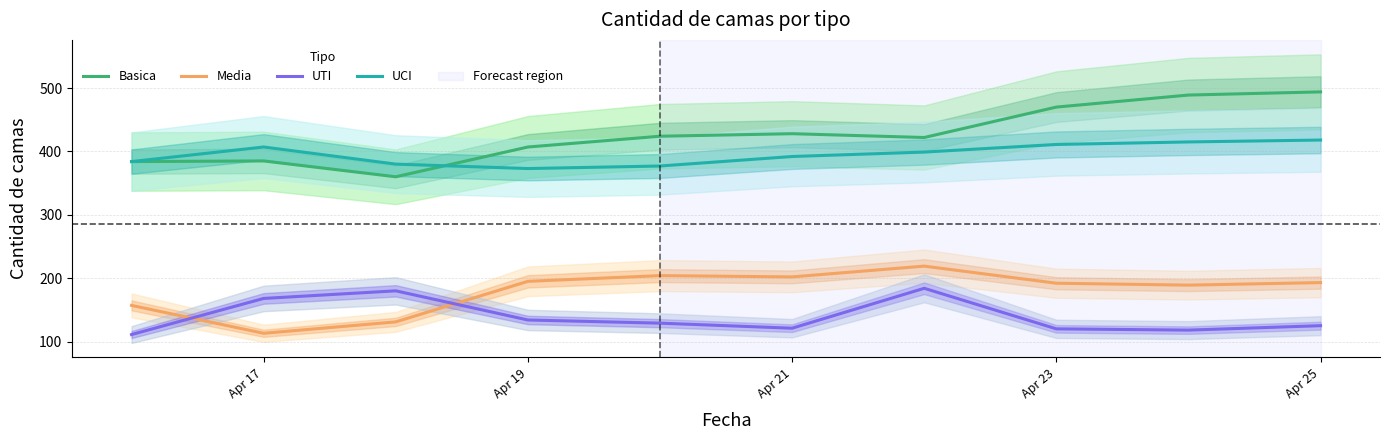

What is the lowest value of the Basica series?

360